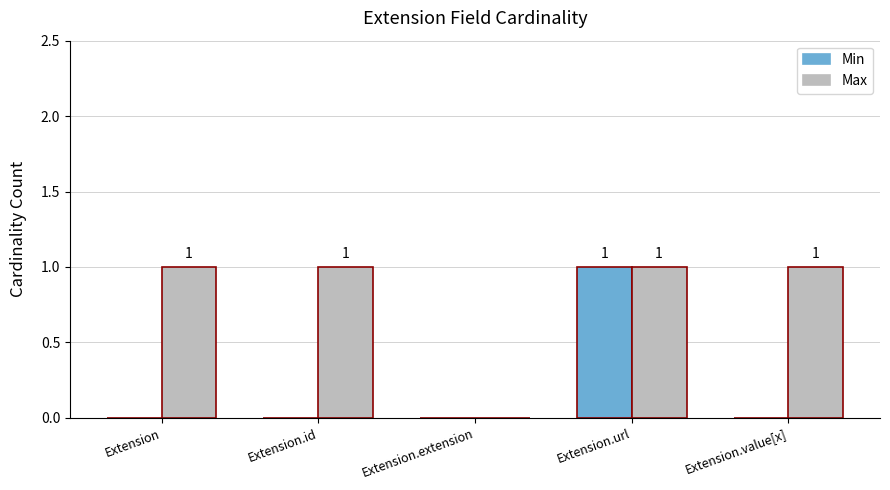

Which series changed the most between Extension.id and Extension.url?

Min